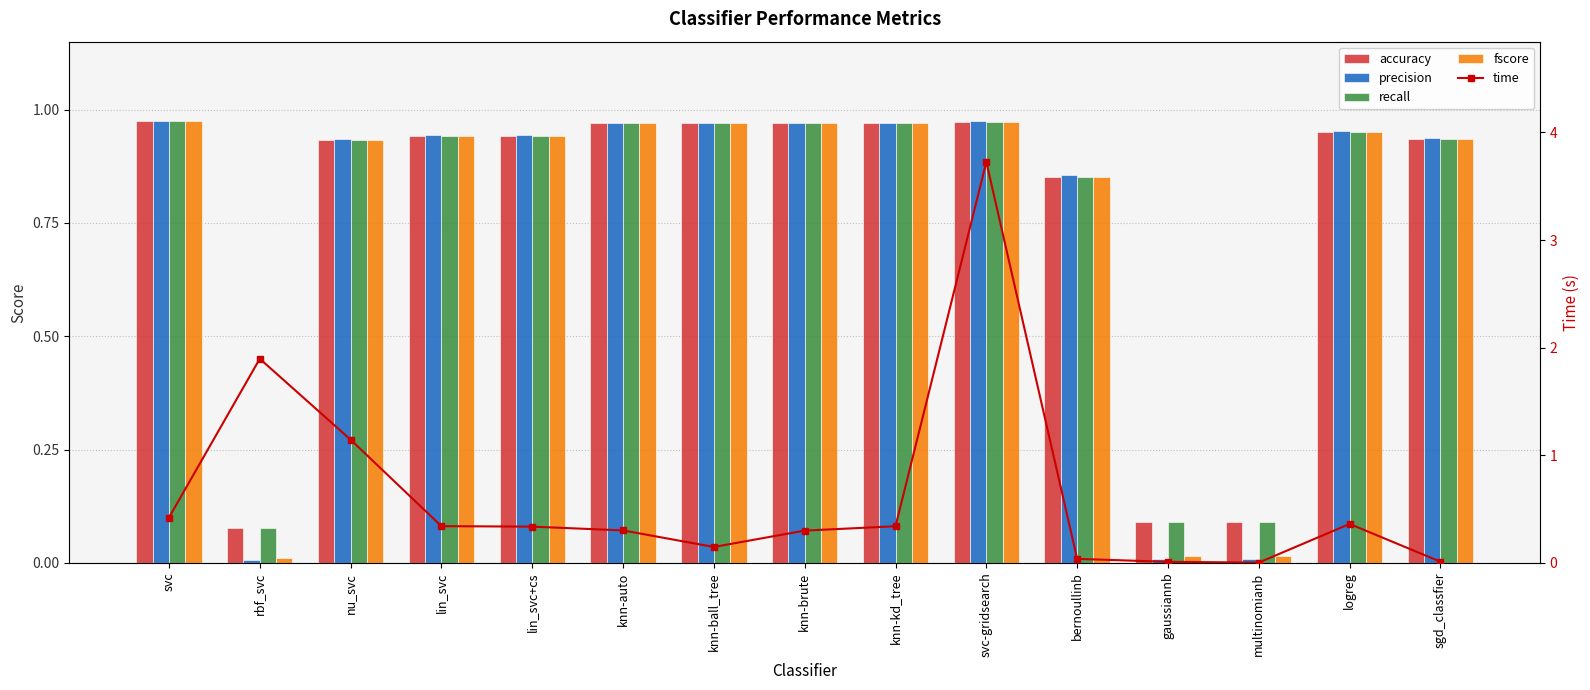

What is the sum of all recall values?

11.6